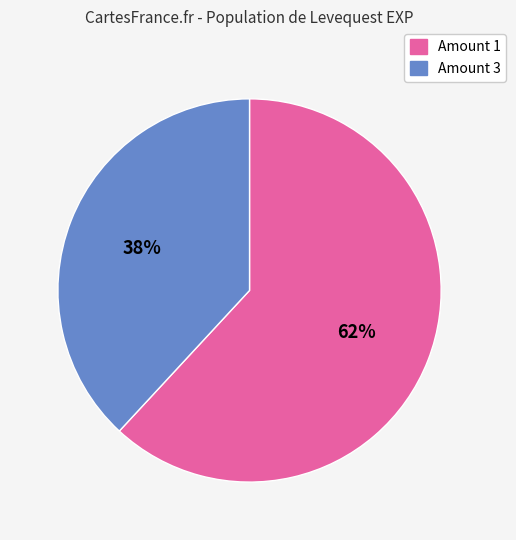

Count the number of slices in the pie.

2